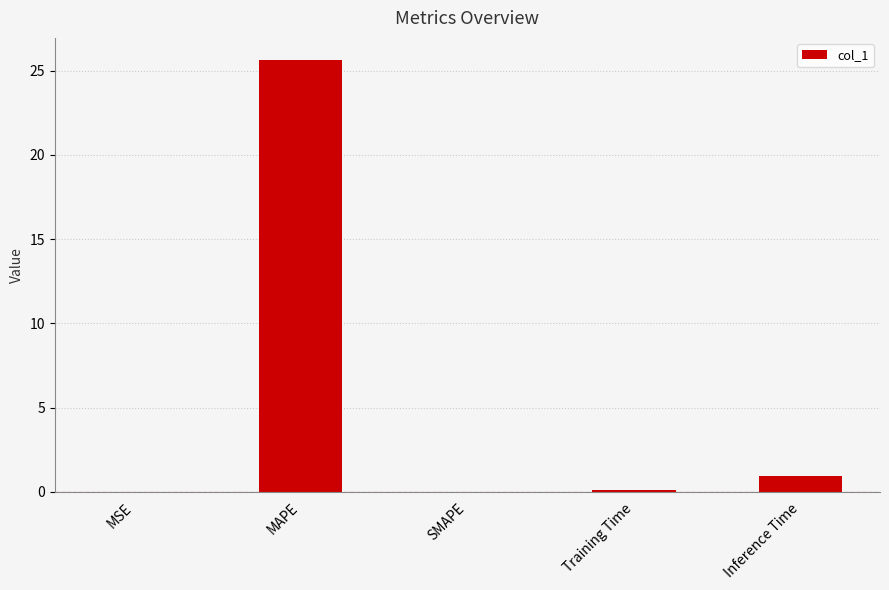

At which label is the value closest to 12?

Inference Time